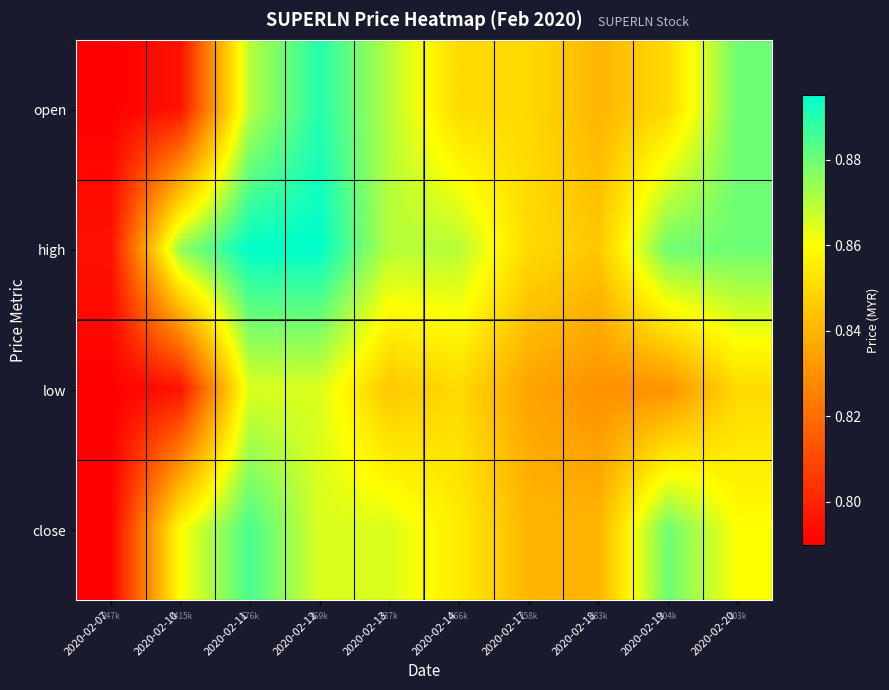

Rank the series by their maximum value, from lowest to highest.

low, close, open, high